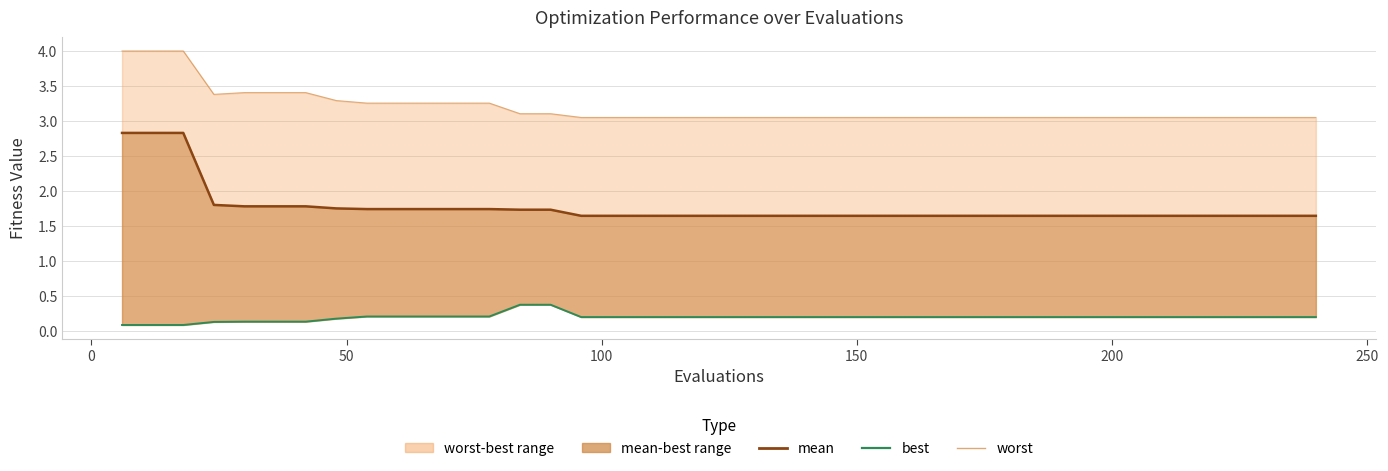

How many interior local valleys does the worst series have?

1